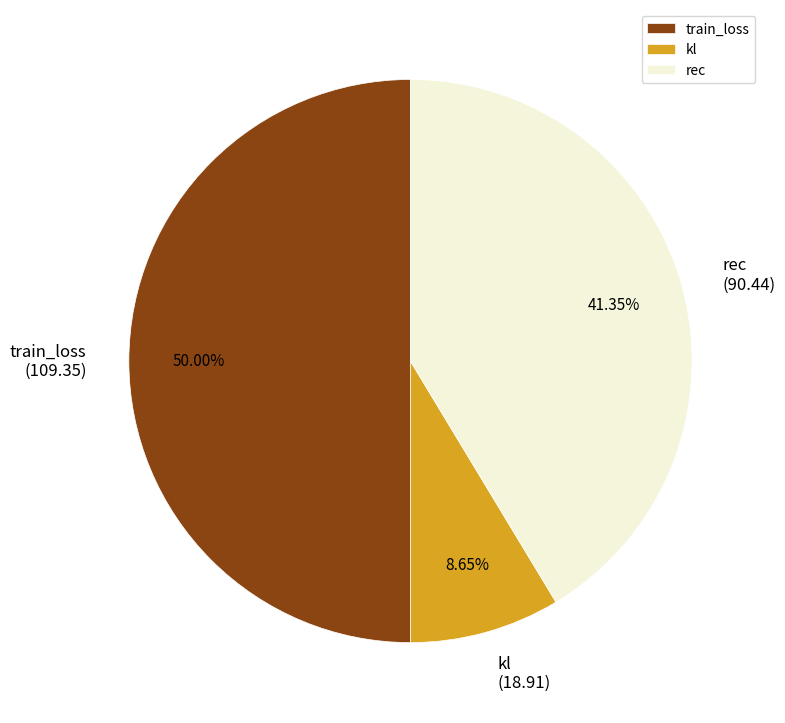

What is the total percentage of train_loss and kl?

58.6%